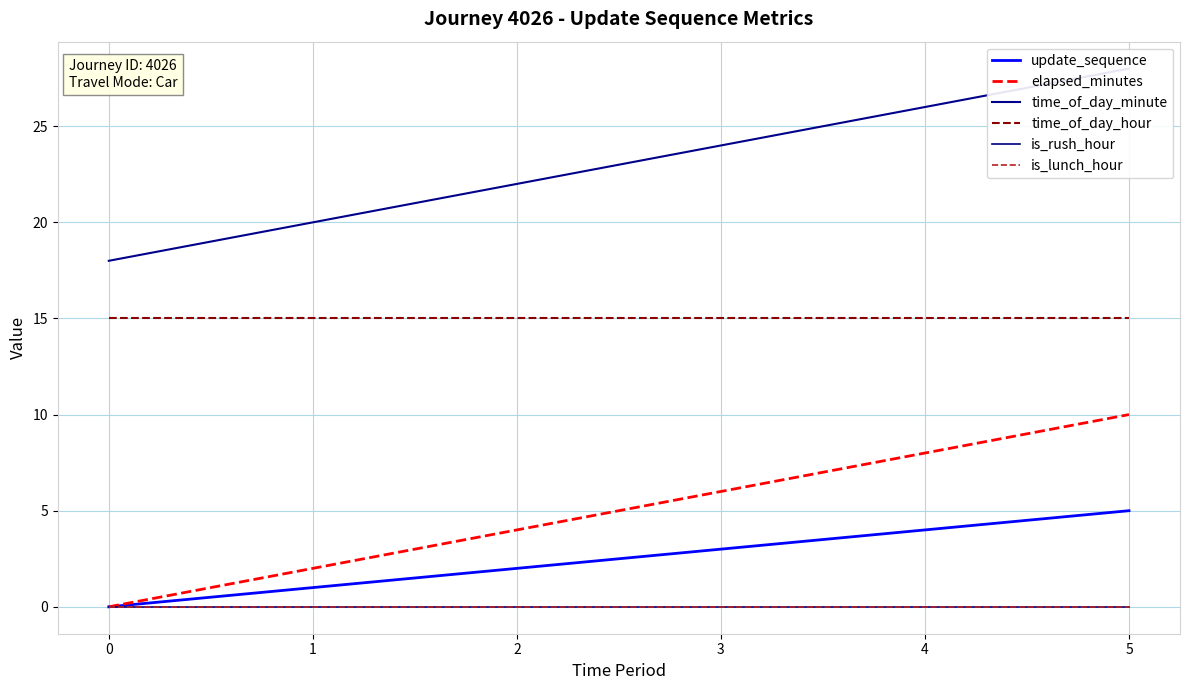

Reading left to right, transcribe all the data shown in this chart.

update_sequence: 0=0	1=1	2=2	3=3	4=4	5=5
elapsed_minutes: 0=0	1=2	2=4	3=6	4=8	5=10
time_of_day_minute: 0=18	1=20	2=22	3=24	4=26	5=28
time_of_day_hour: 0=15	1=15	2=15	3=15	4=15	5=15
is_rush_hour: 0=0	1=0	2=0	3=0	4=0	5=0
is_lunch_hour: 0=0	1=0	2=0	3=0	4=0	5=0